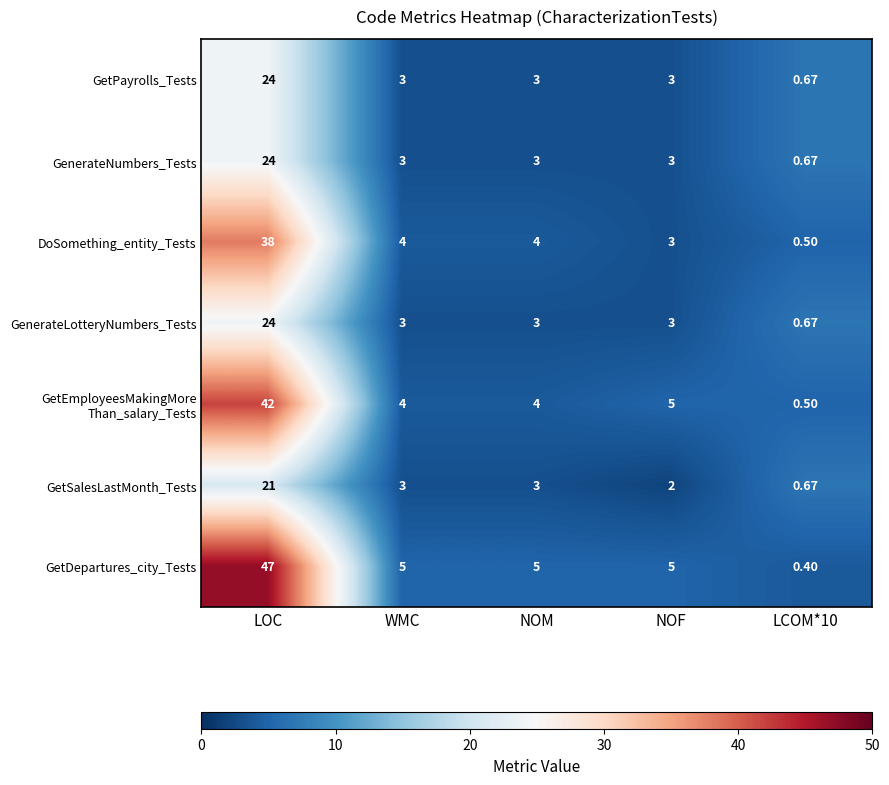

How many series are shown in this chart?

7